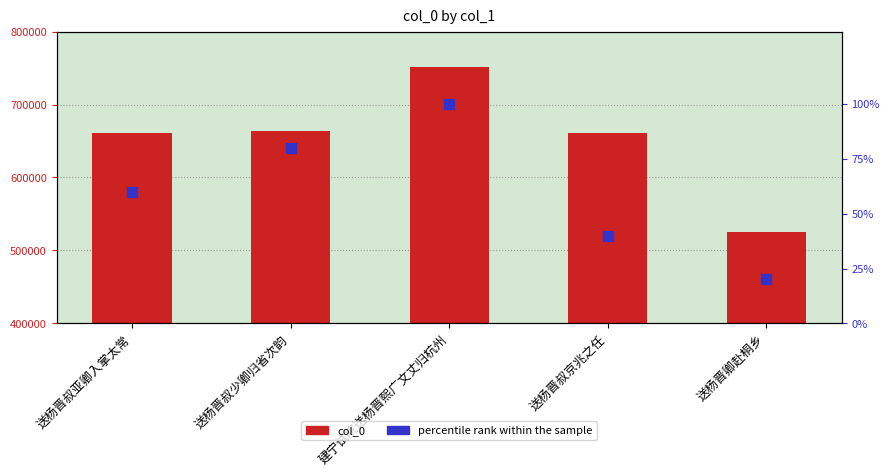

At how many categories does at least one series exceed 58088?

5